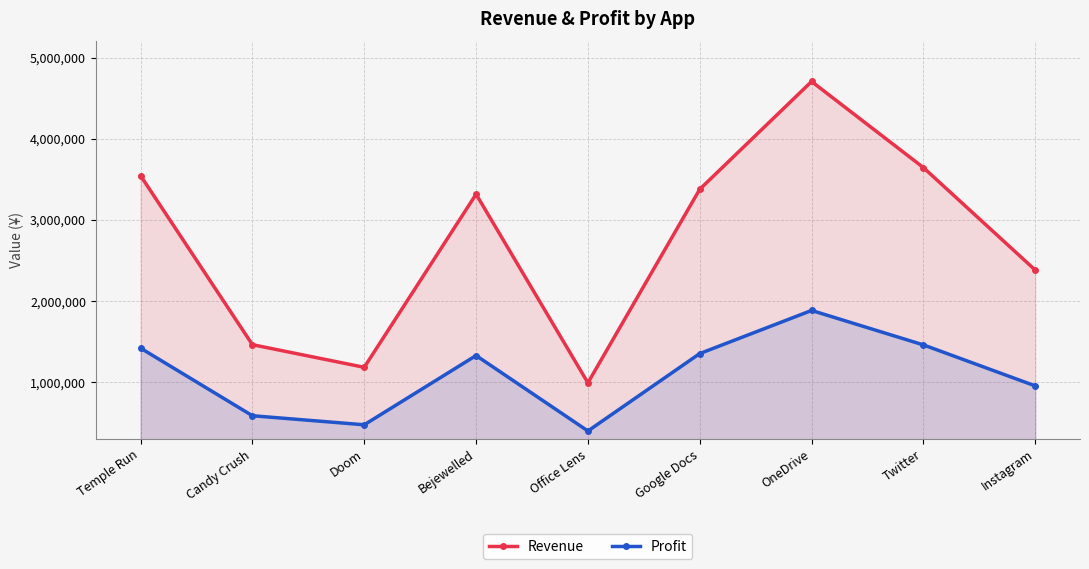

How many data points in Revenue are above 3315375?

4